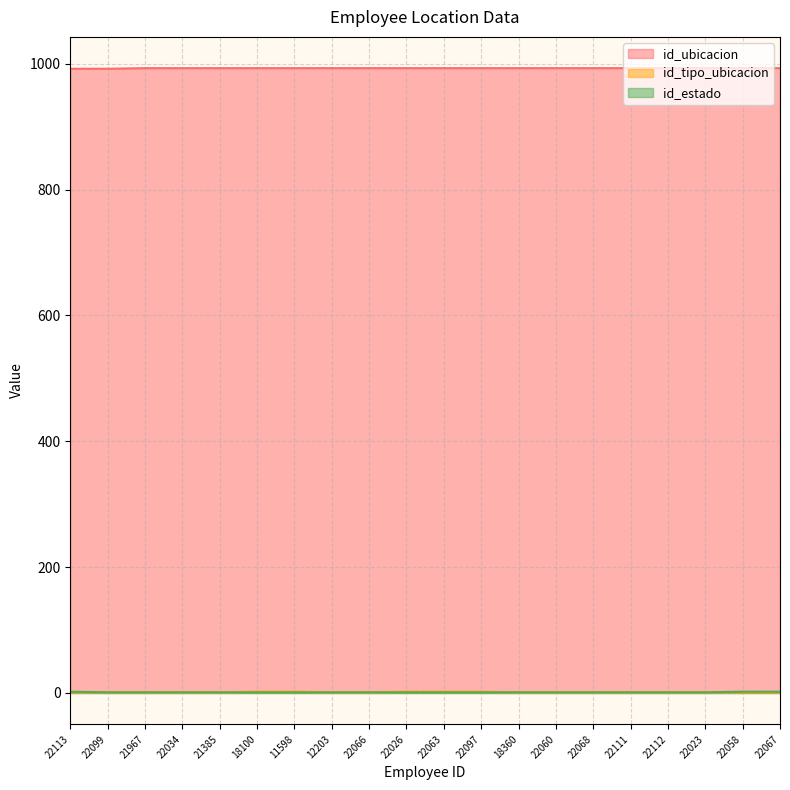

Rank the categories by id_tipo_ubicacion value from lowest to highest.

22113, 22099, 21967, 22034, 21385, 12203, 22066, 18360, 22060, 22068, 22111, 22112, 22023, 22058, 22067, 18100, 11598, 22026, 22063, 22097